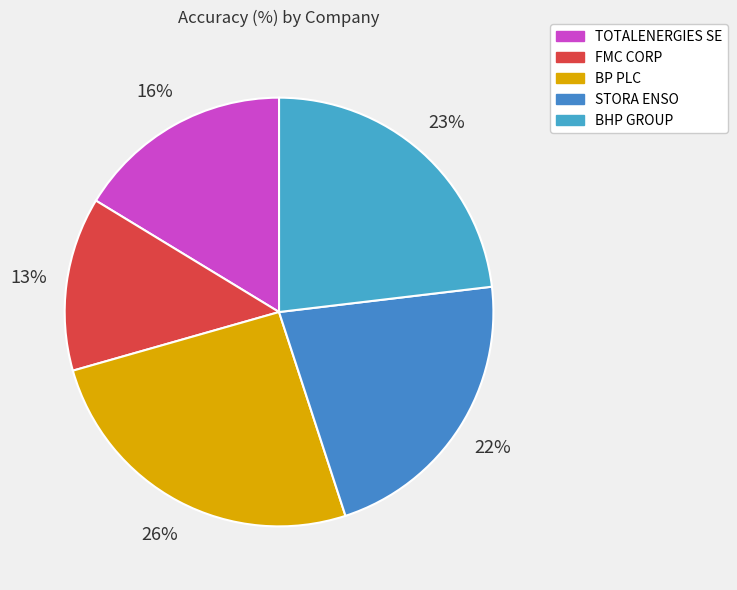

The BHP GROUP slice represents 28% of the pie. True or false?

False